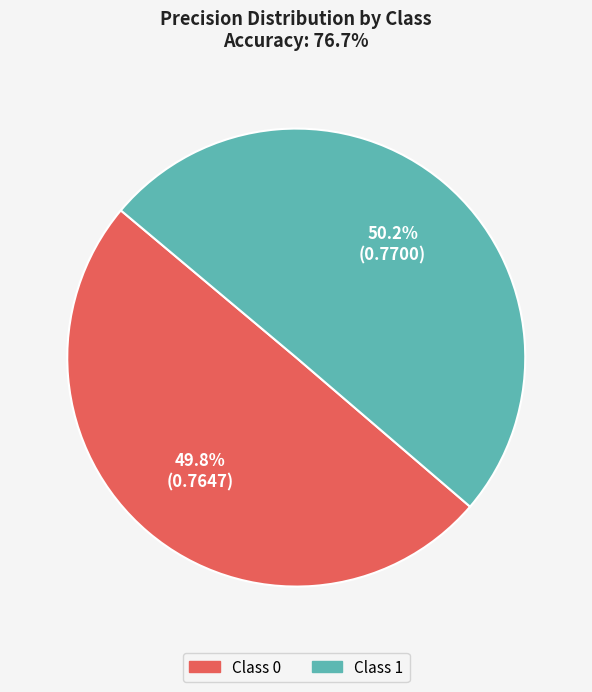

To the nearest percent, what is the average slice percentage?

50%